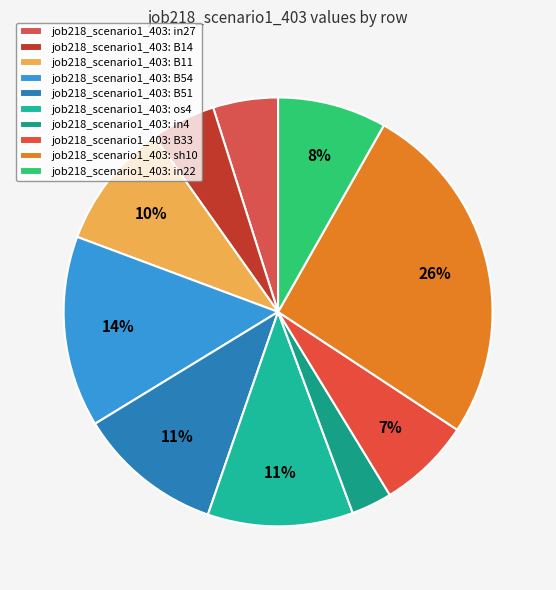

How many slices are in this pie chart?

10